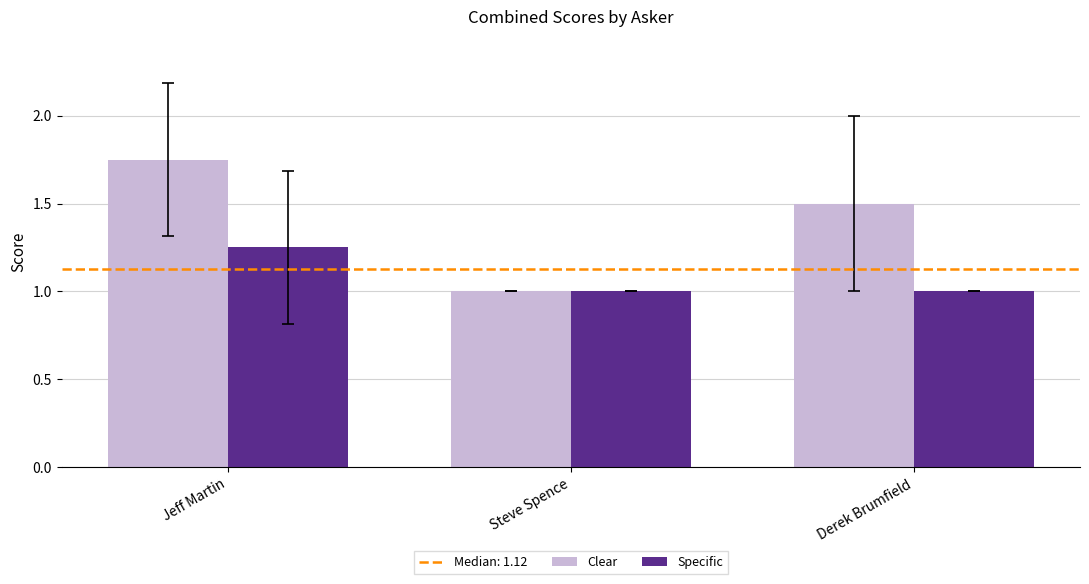

The value of Clear at Derek Brumfield is 2.4. True or false?

False